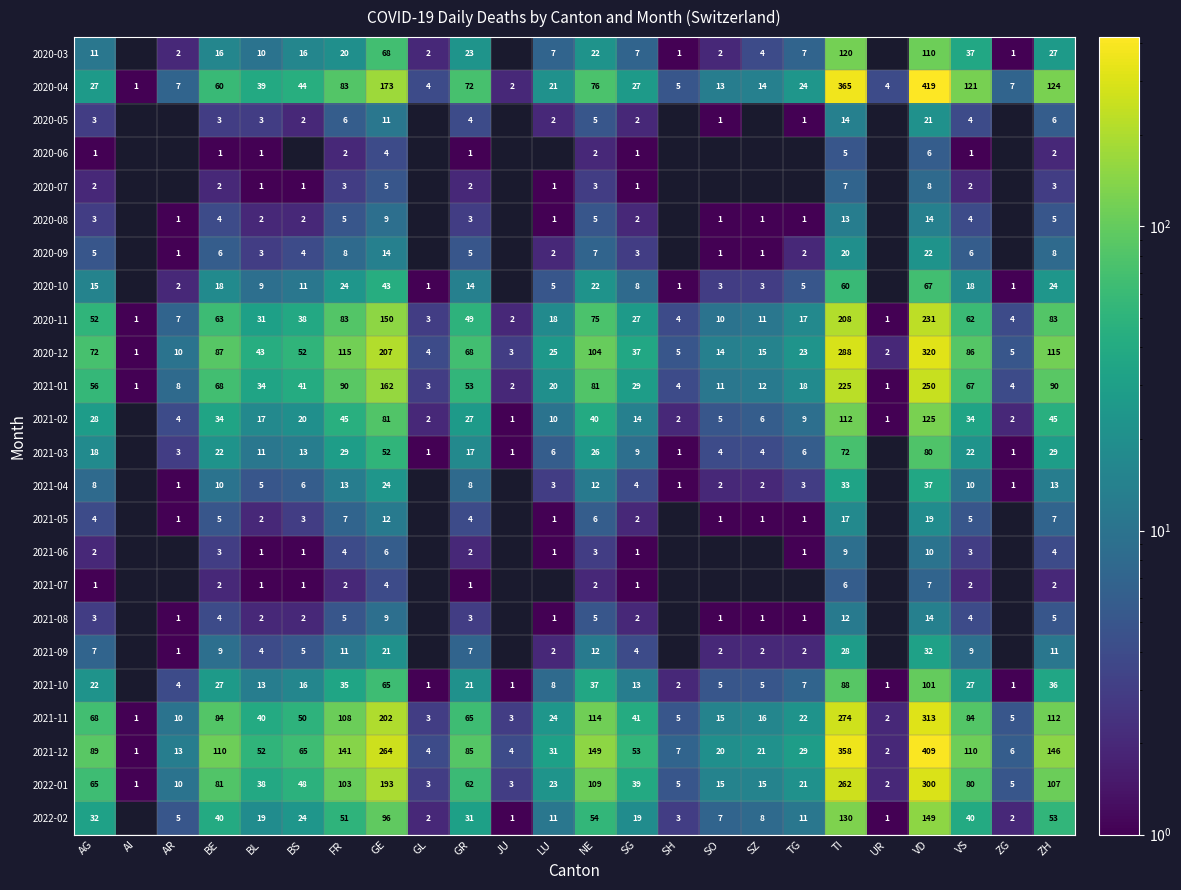

At which label does 2022-01 reach its minimum?

AI